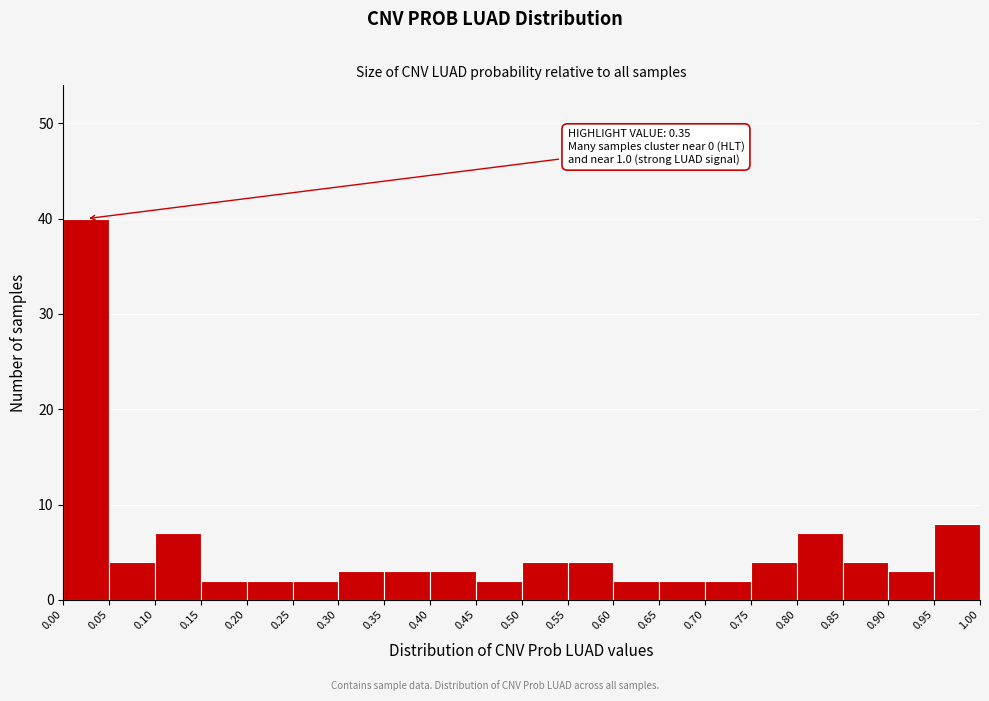

Which range on the x-axis has the tallest bar?

0.00 to 0.05